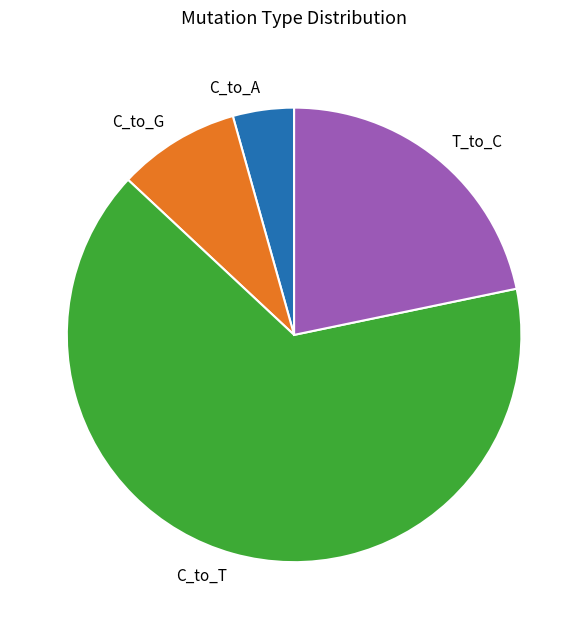

Rank the categories by value from lowest to highest.

C_to_A, C_to_G, T_to_C, C_to_T